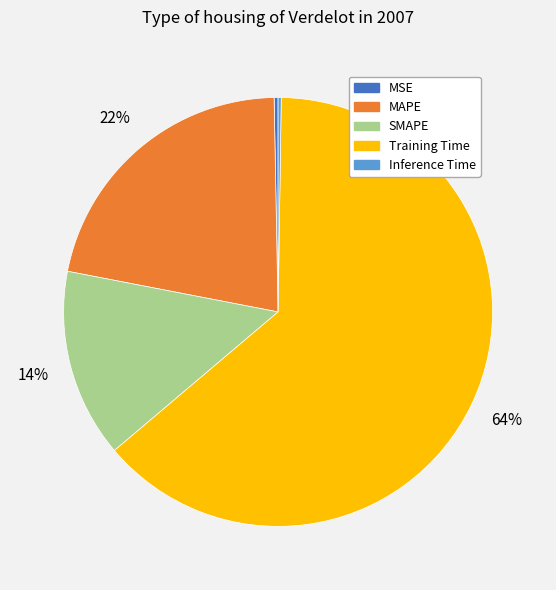

What is the majority slice?

Training Time